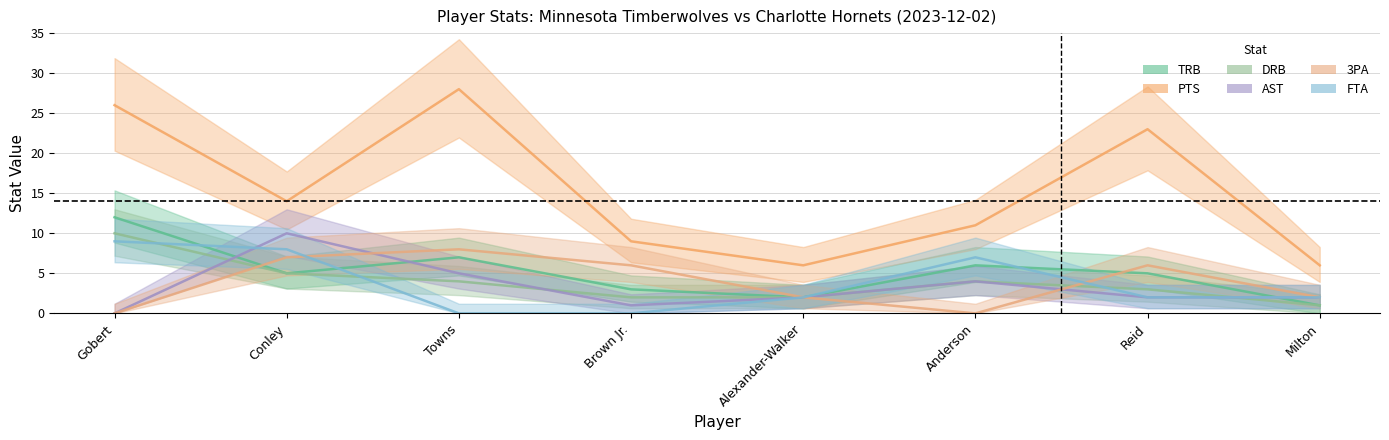

Is it true that DRB equals 3 at Brown Jr.?

False